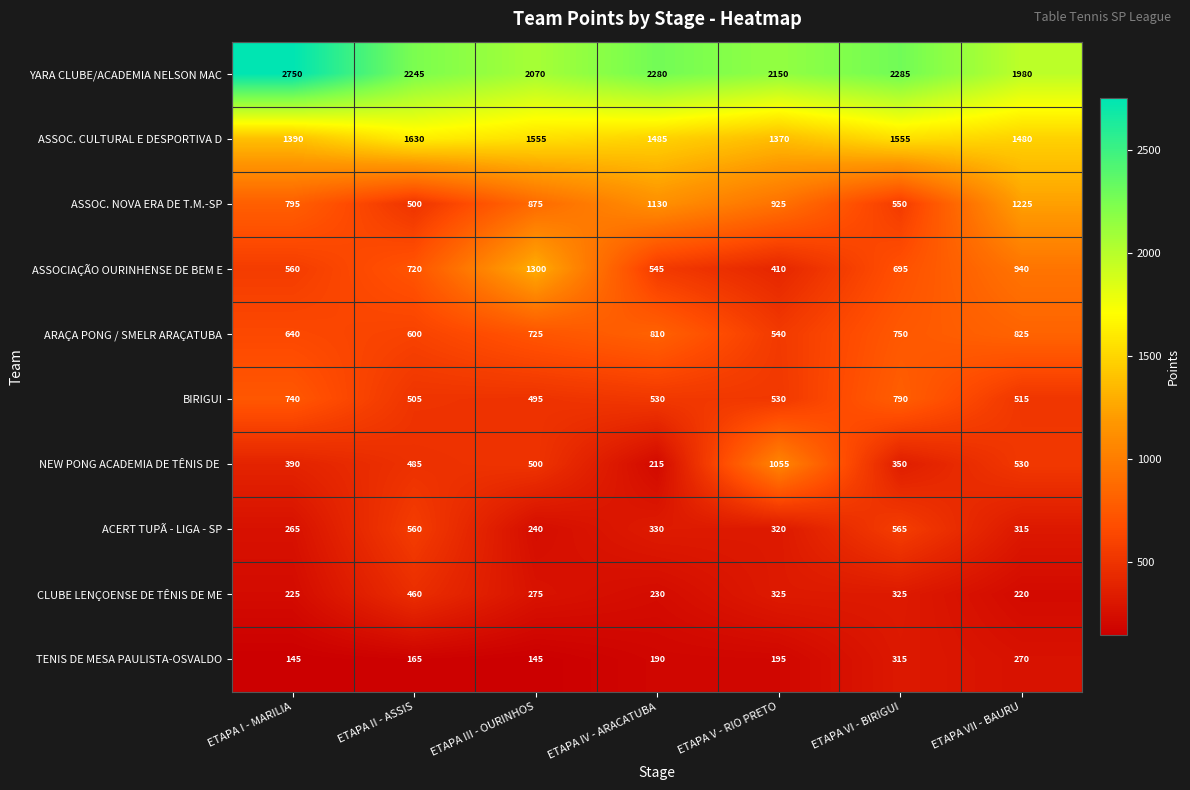

True or false: ASSOC. NOVA ERA DE T.M.-SP has a value of 1545 at ETAPA IV - ARACATUBA.

False